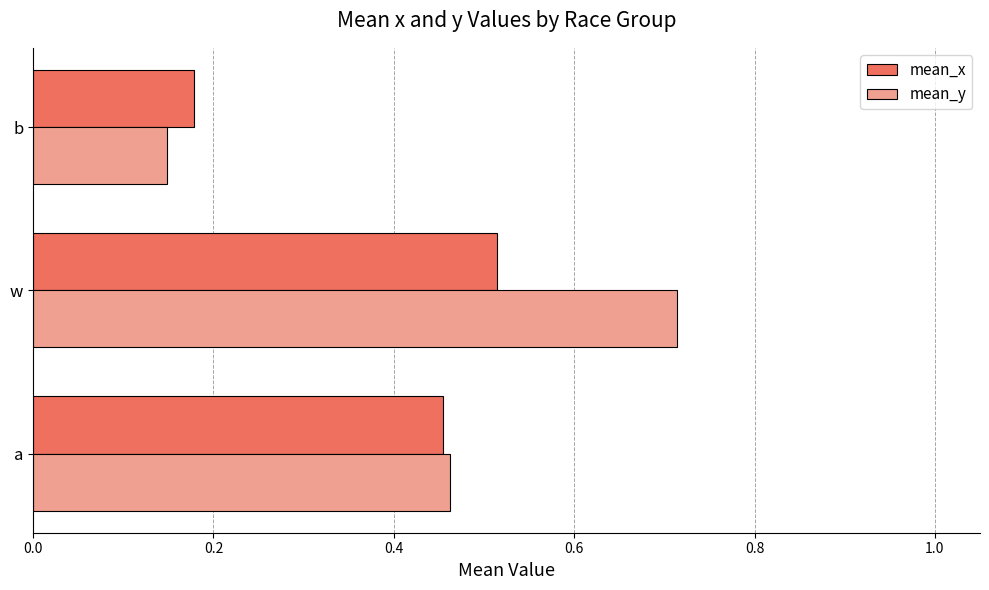

Between w and b, which series saw the biggest shift?

mean_y